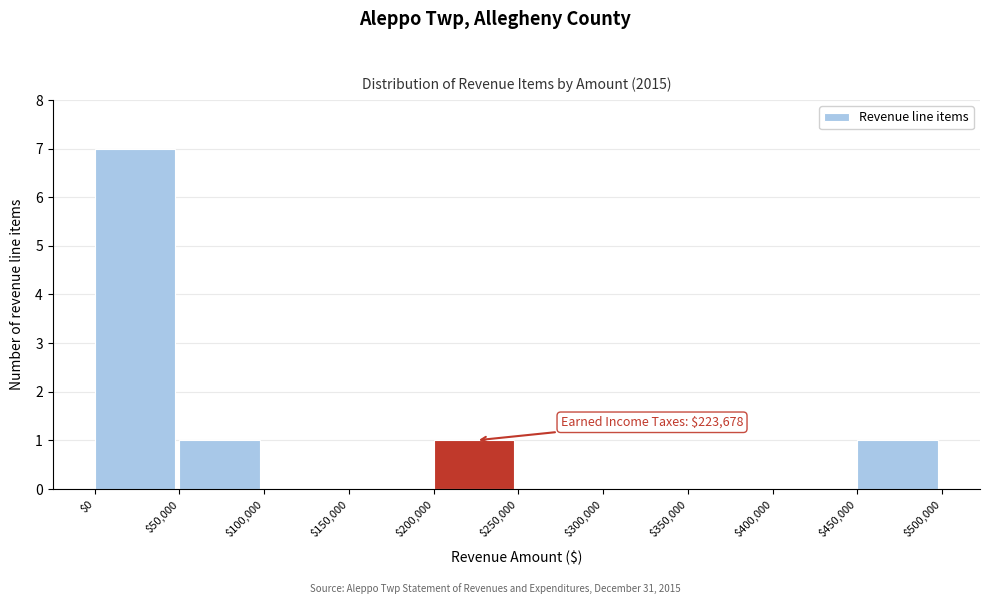

Which range on the x-axis has the tallest bar?

$0 to $50,000